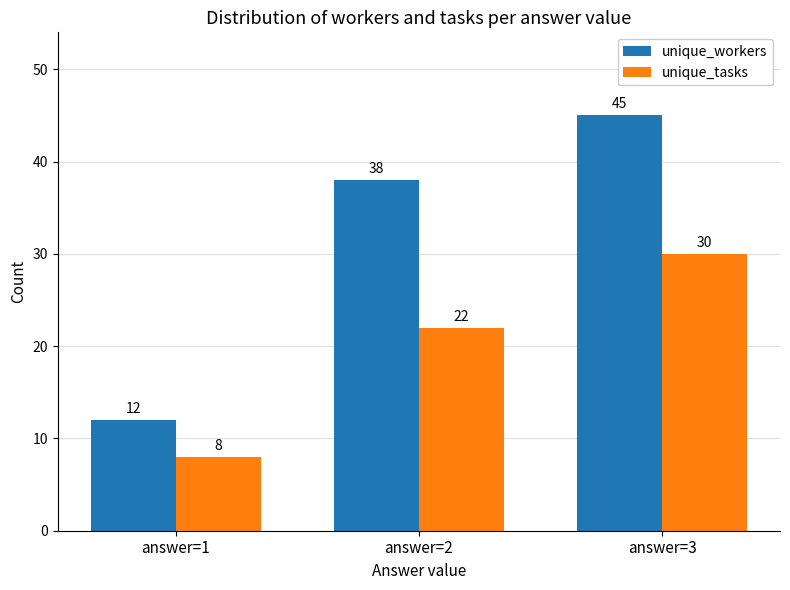

What is the maximum value for unique_tasks?

30